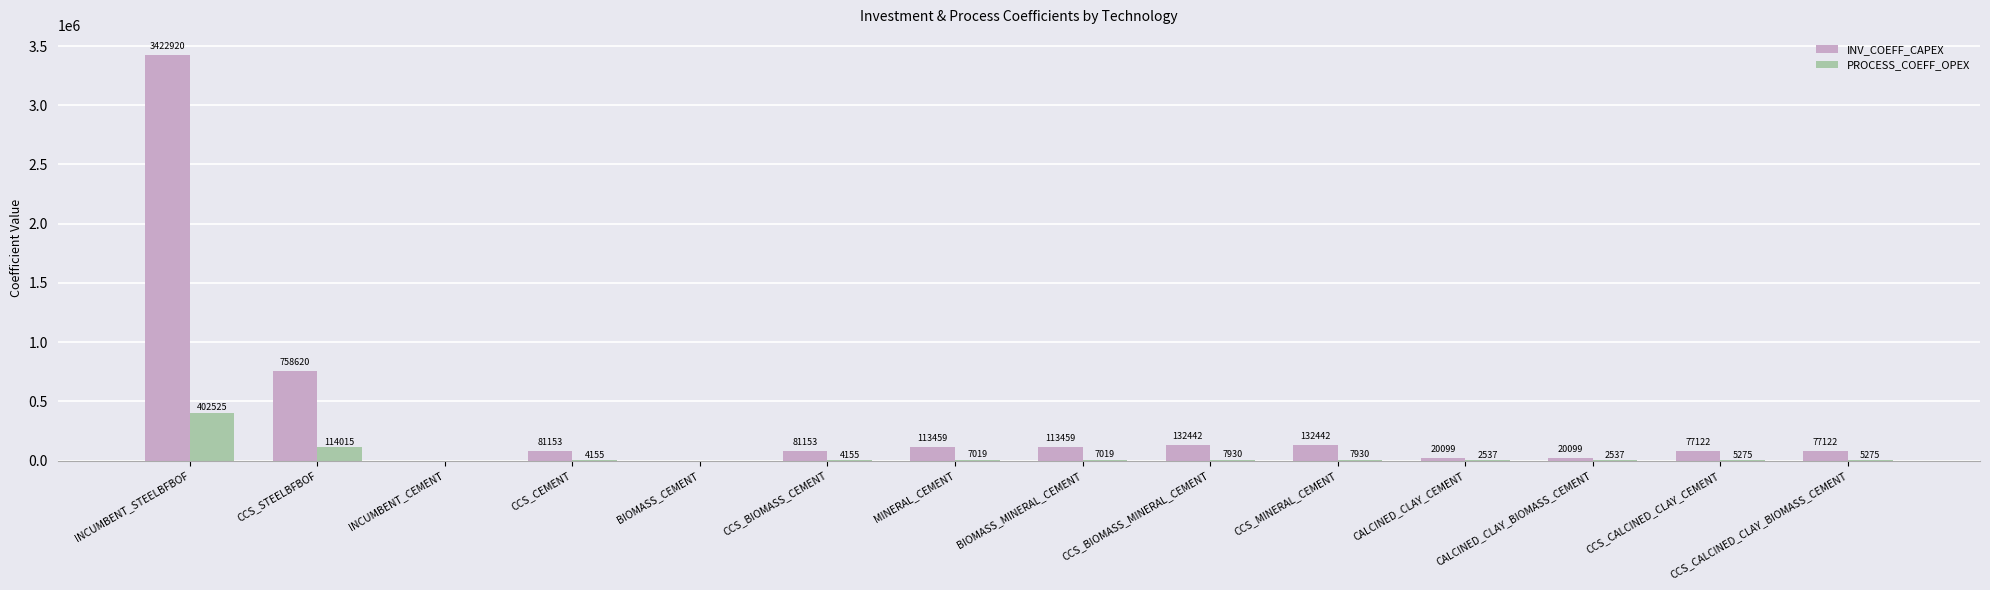

At which category is the sum across all series the highest?

INCUMBENT_STEELBFBOF